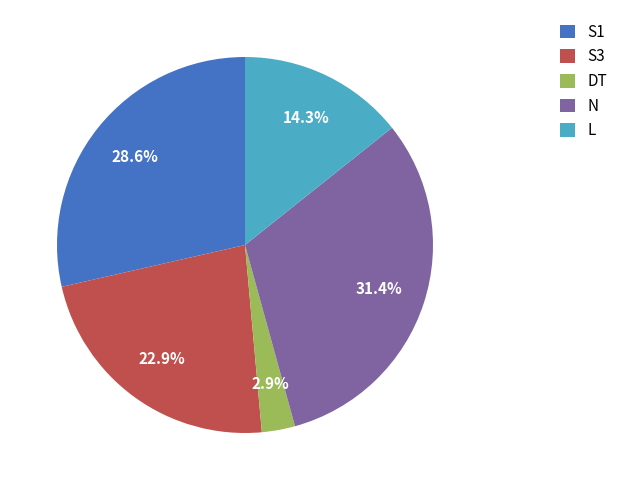

Rank the categories by value from lowest to highest.

DT, L, S3, S1, N